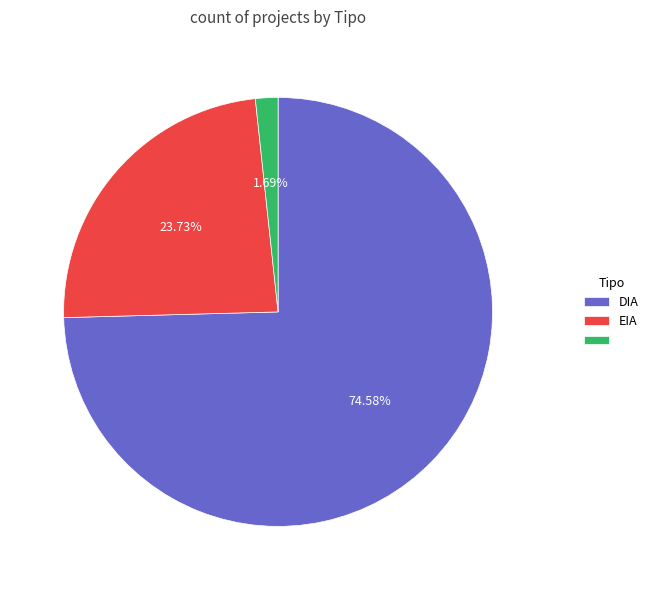

How many slices are in this pie chart?

3